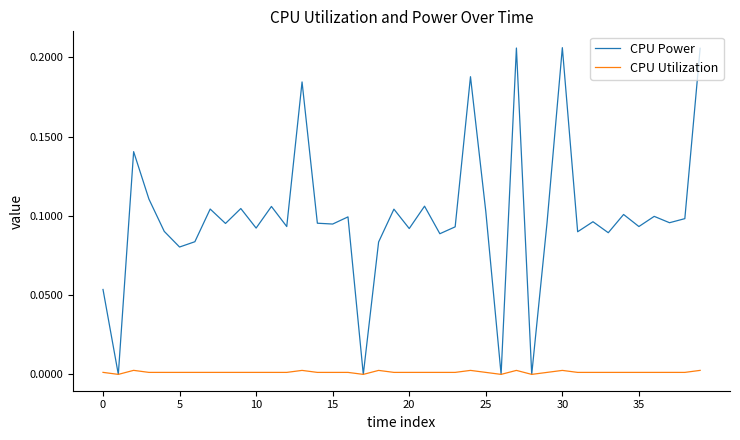

Rank the series by their maximum value, from highest to lowest.

CPU Power, CPU Utilization